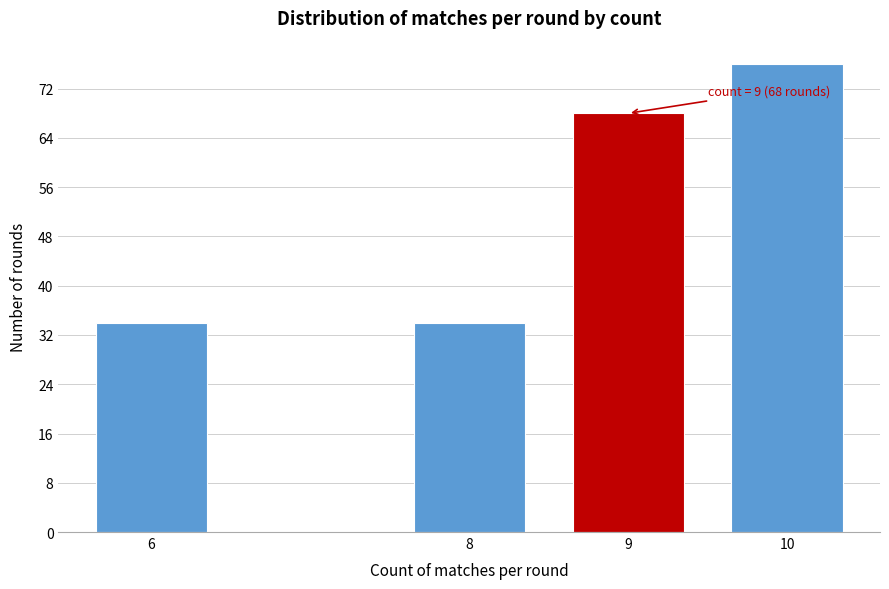

Reading left to right, list all the values displayed in this chart.

34	34	68	76